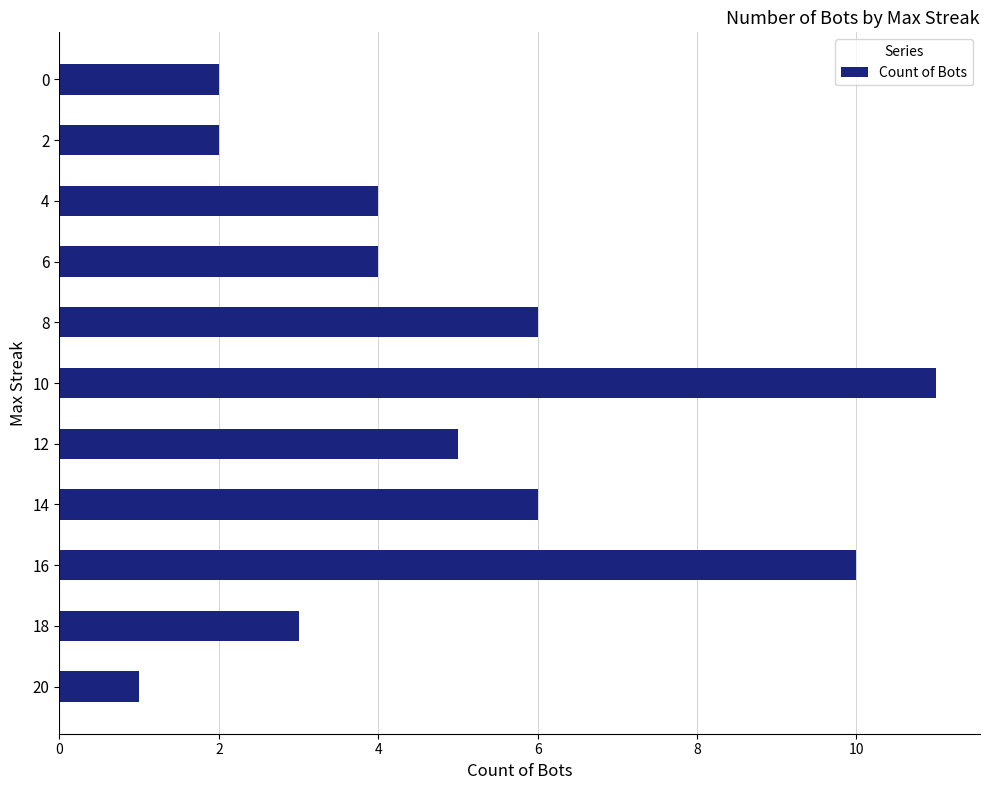

What is the greatest value displayed?

11